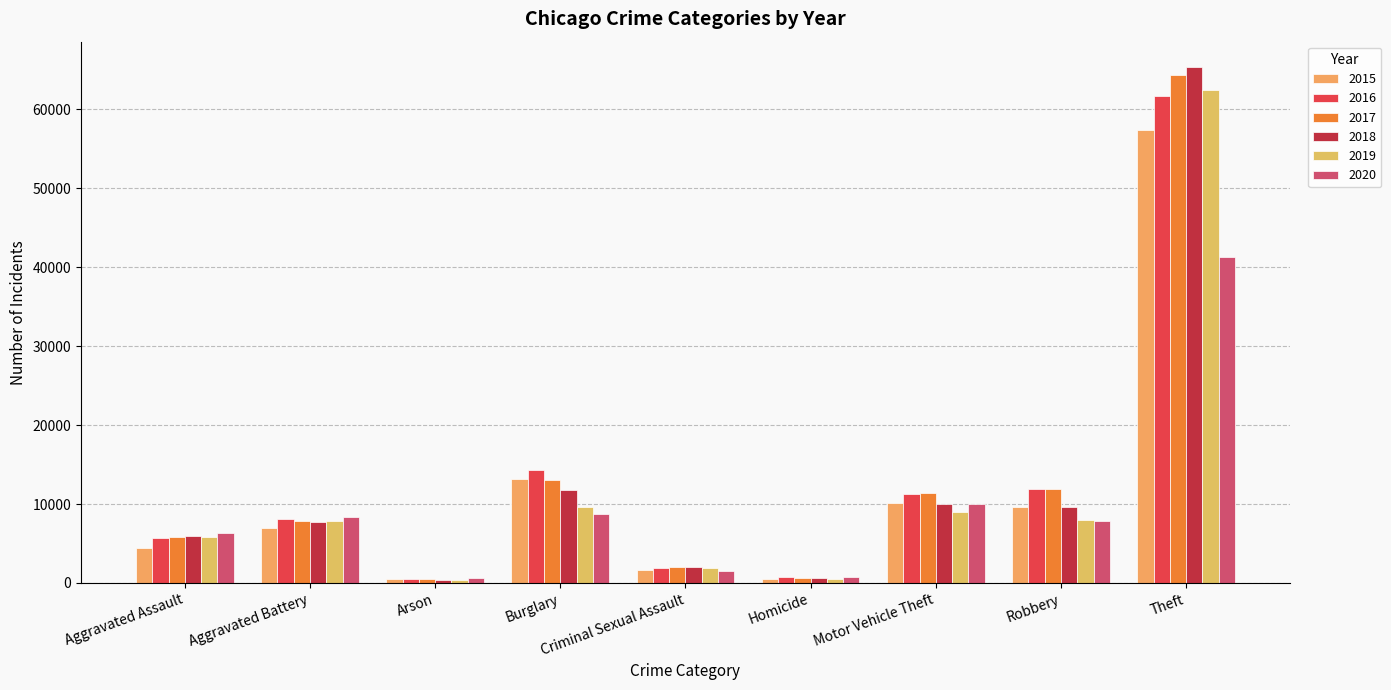

At which label does 2020 first exceed 7855?

Aggravated Battery